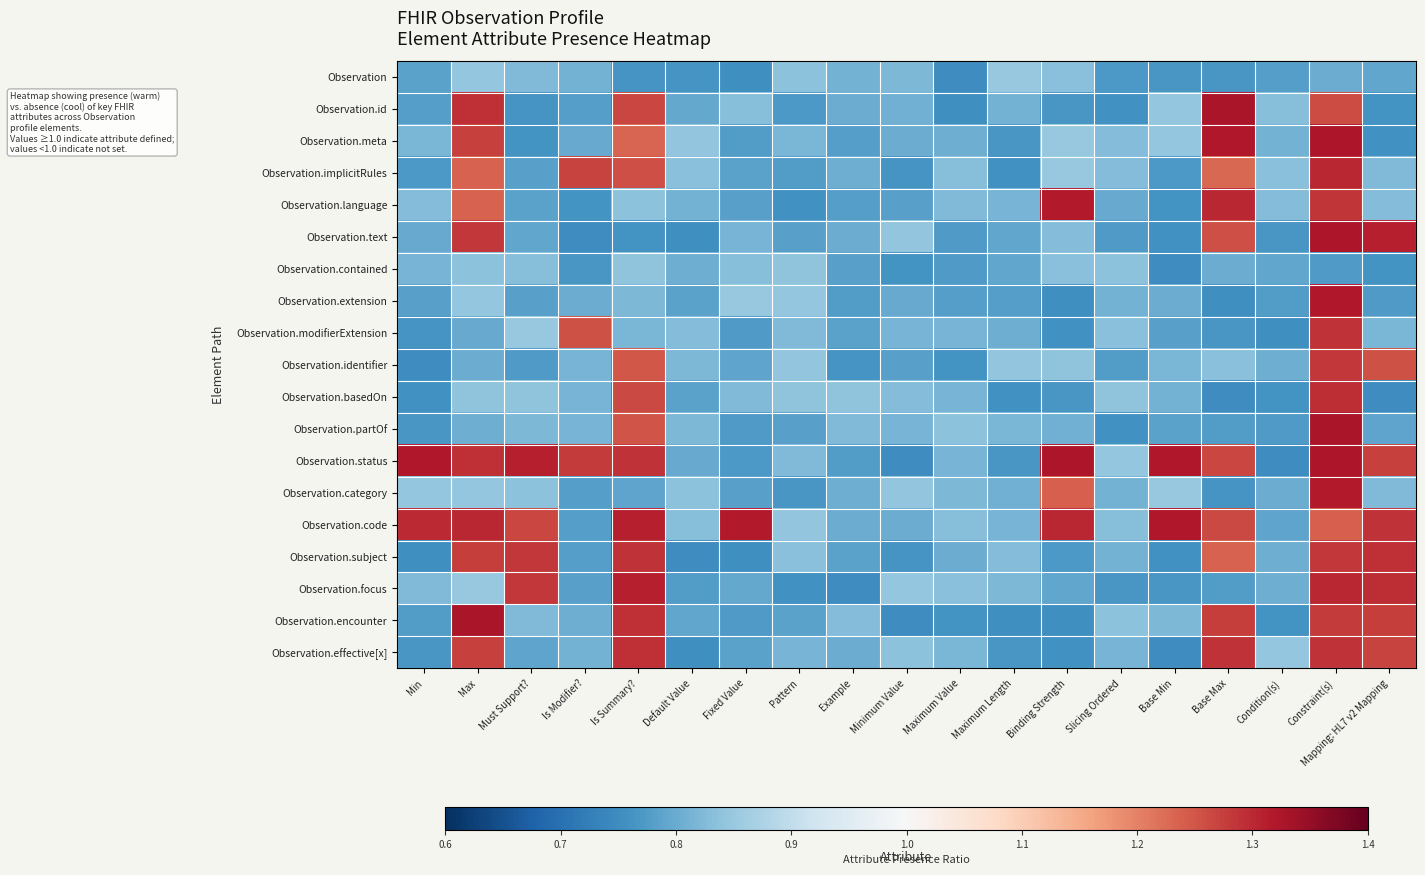

Which category has the lowest value across all series?

Mapping: HL7 v2 Mapping